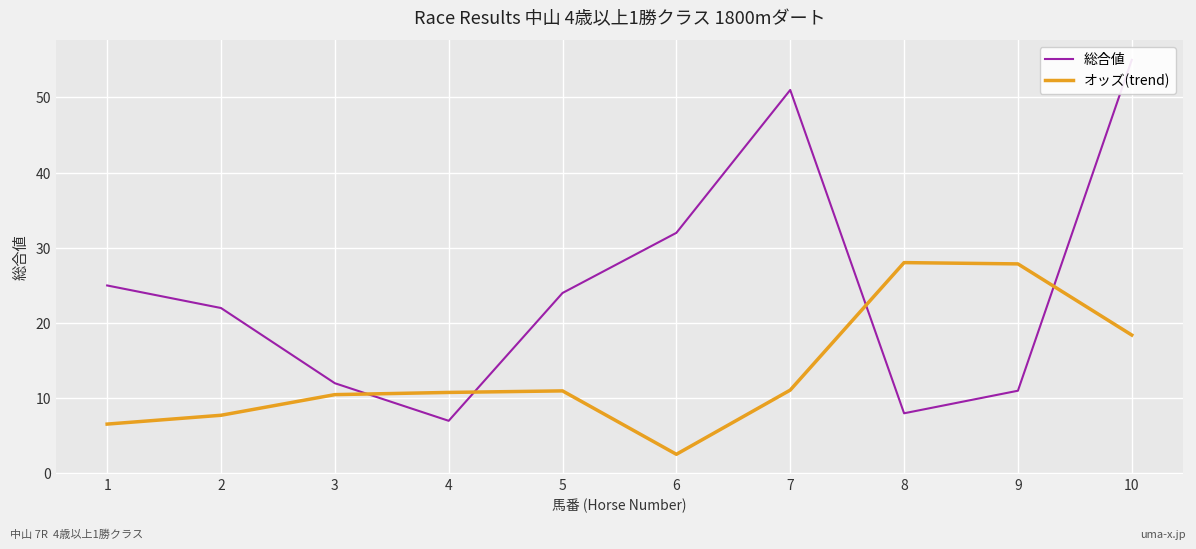

How many data points in 総合値 are above 24?

4